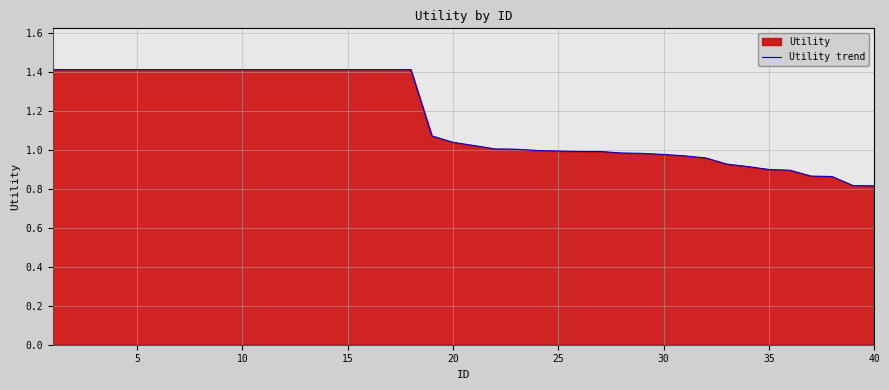

What is the greatest value displayed?

1.4